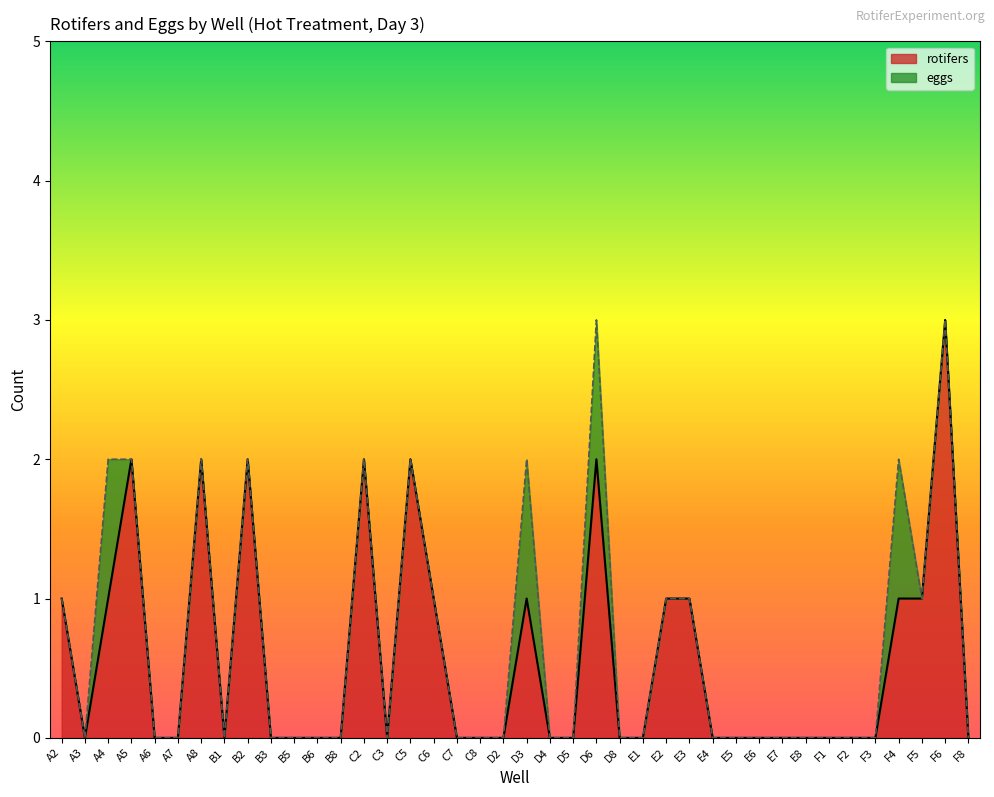

What is the average value?

1